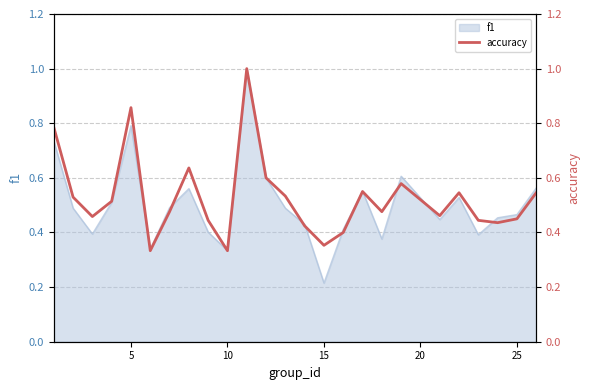

What is the maximum value for f1?

1.0